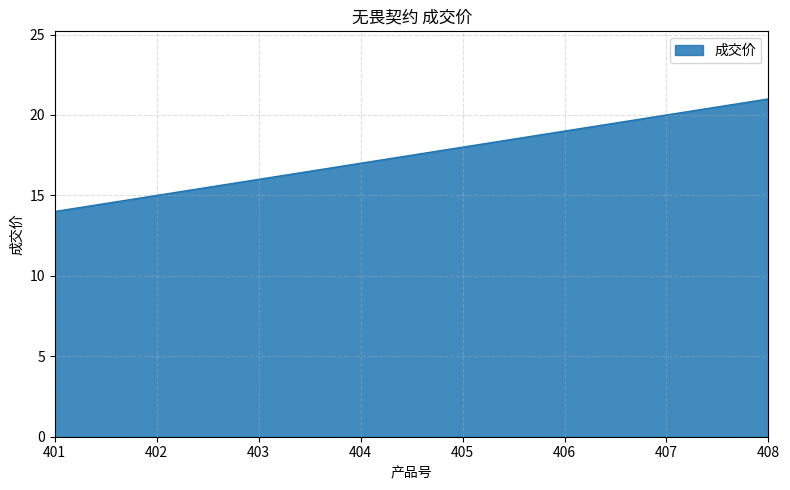

List the labels in order of value, largest first.

408, 407, 406, 405, 404, 403, 402, 401